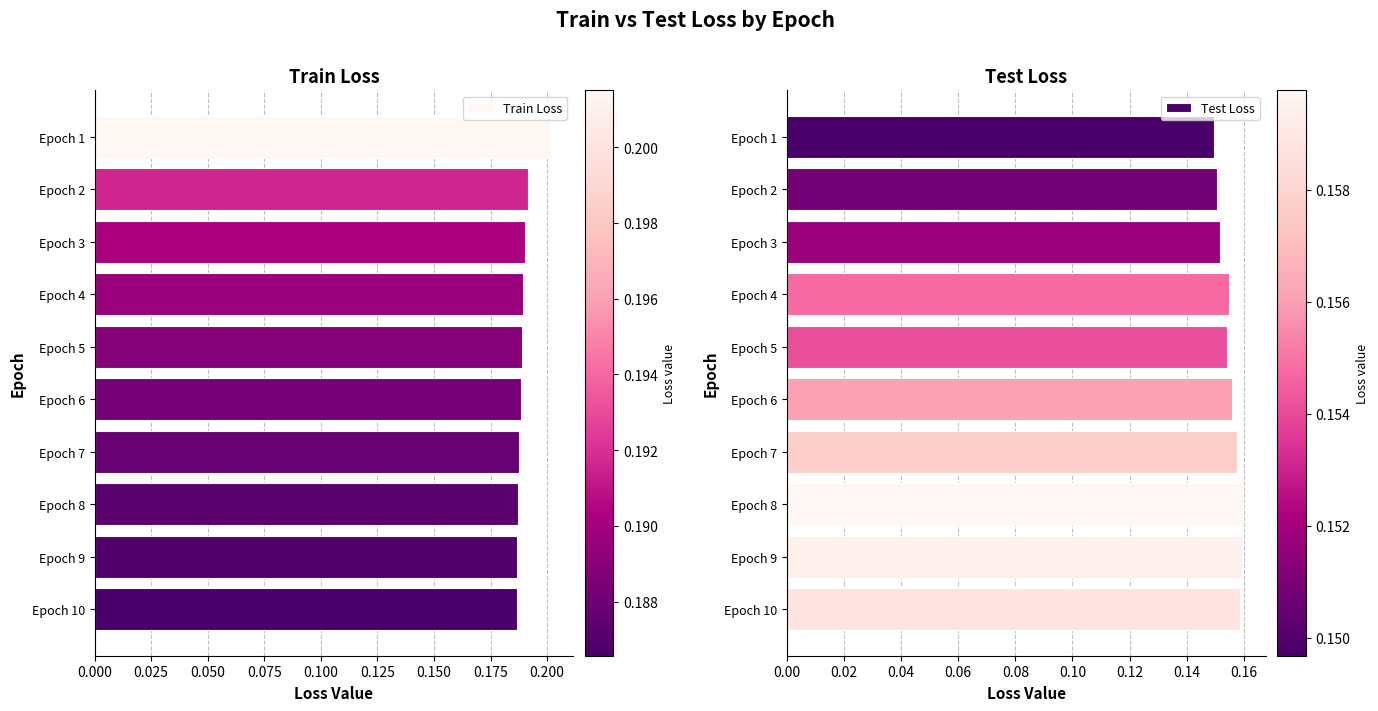

Count the Train Loss values in the range 0 to 1.

10